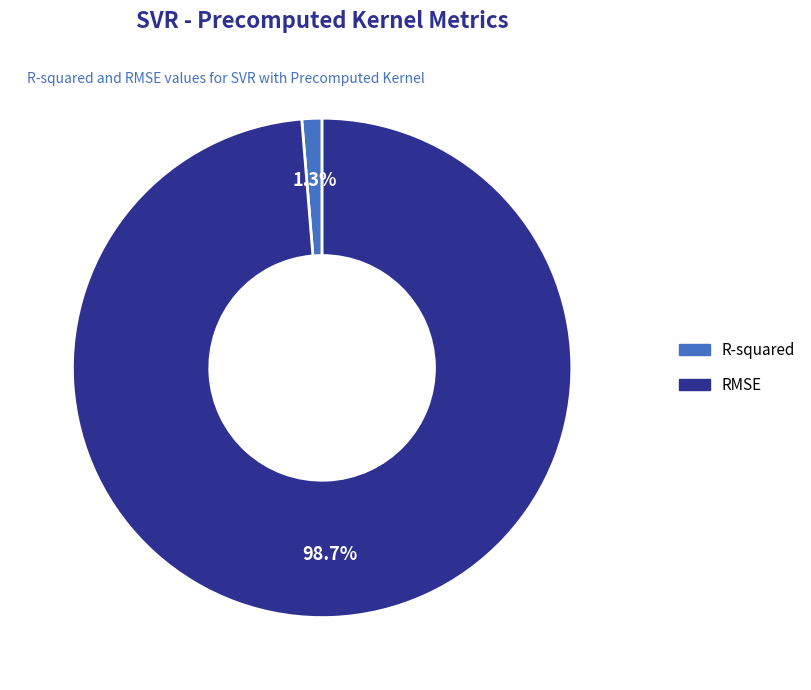

How many segments does this pie chart have?

2